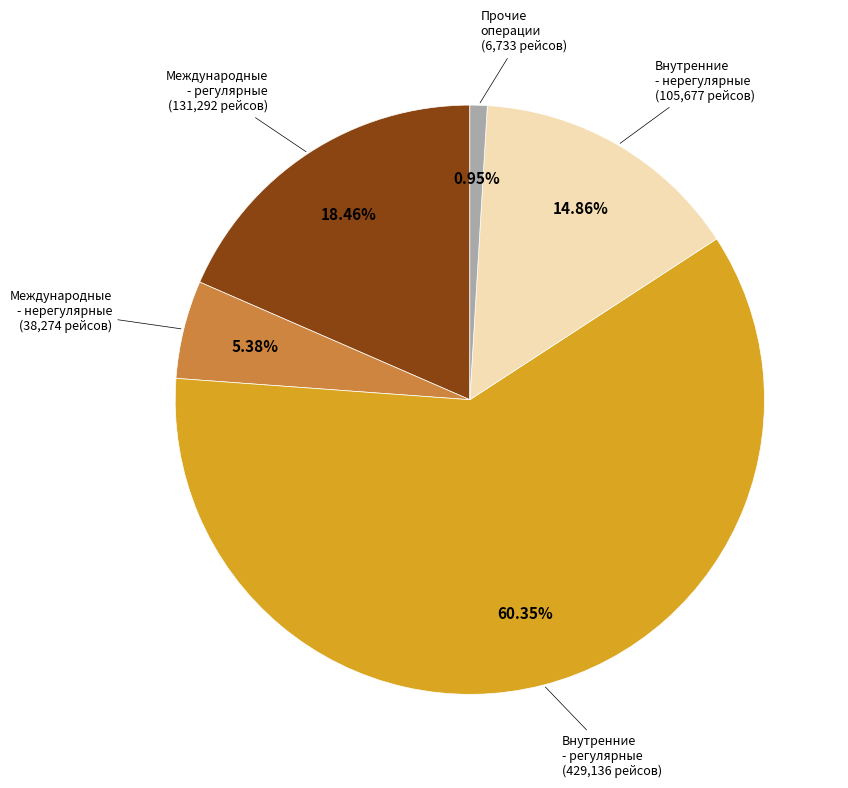

Does any single category account for the majority?

Yes